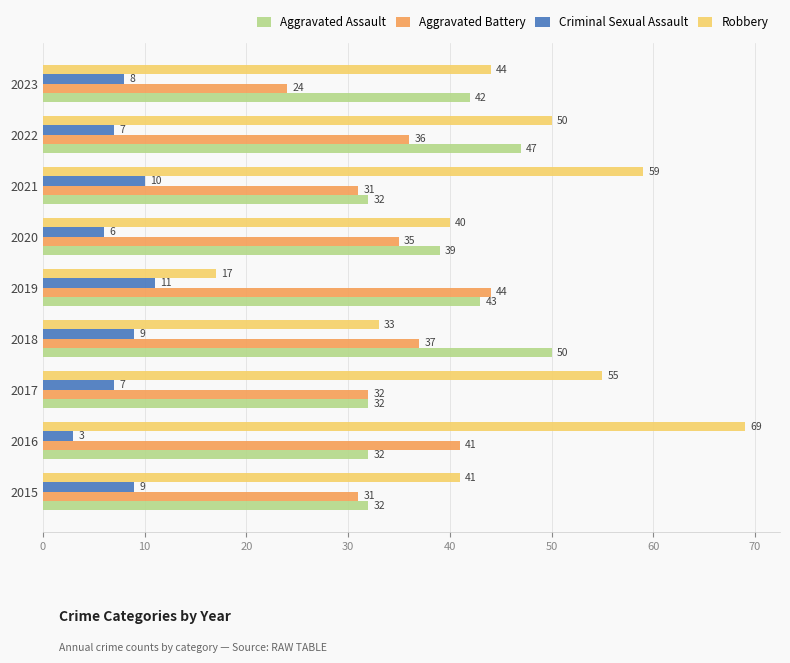

Which series has the widest spread of values?

Robbery